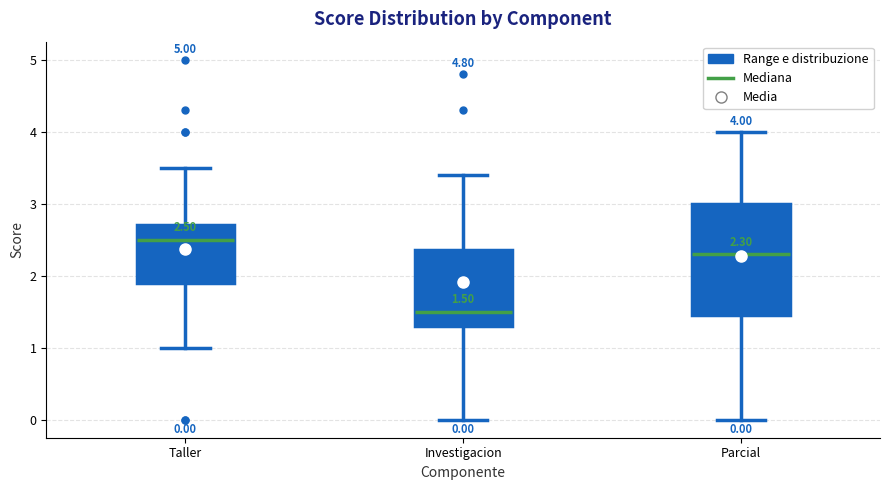

Which box has the lowest median line?

Investigacion